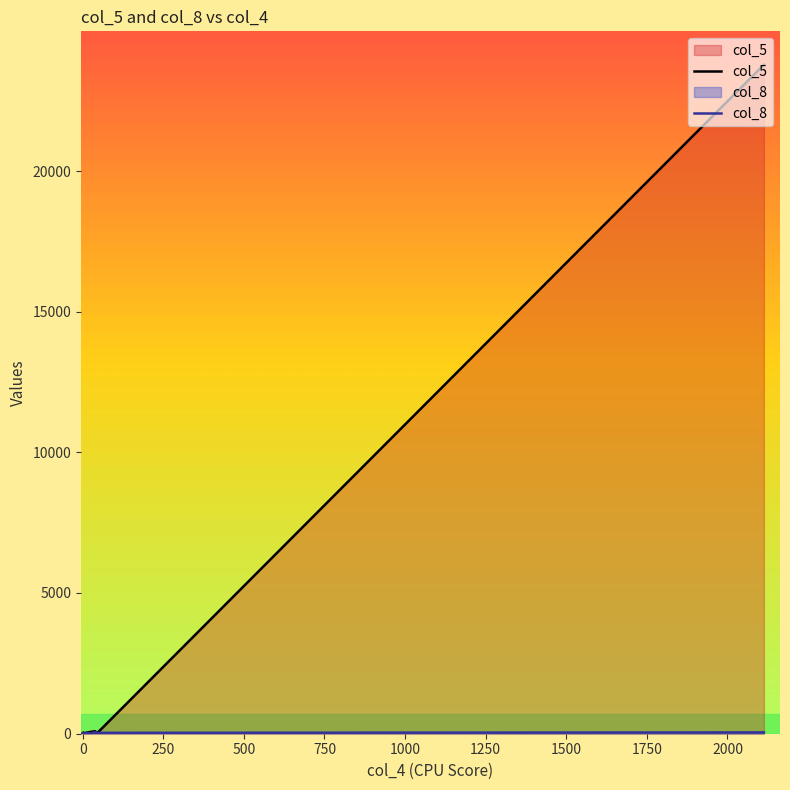

List the series in order of their peak value, highest first.

col_5, col_8